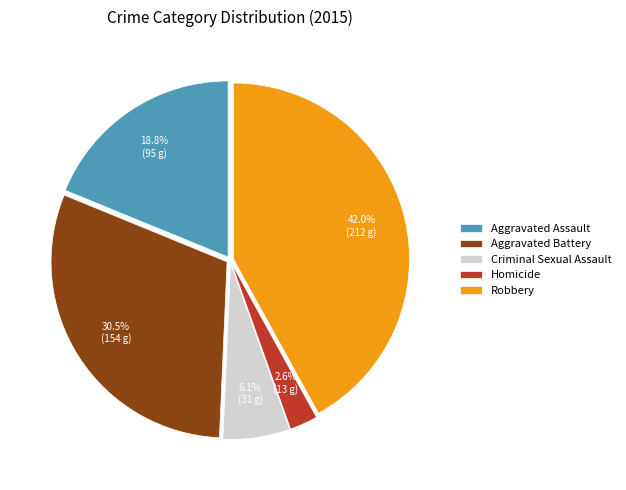

Is Robbery the majority of the pie?

No